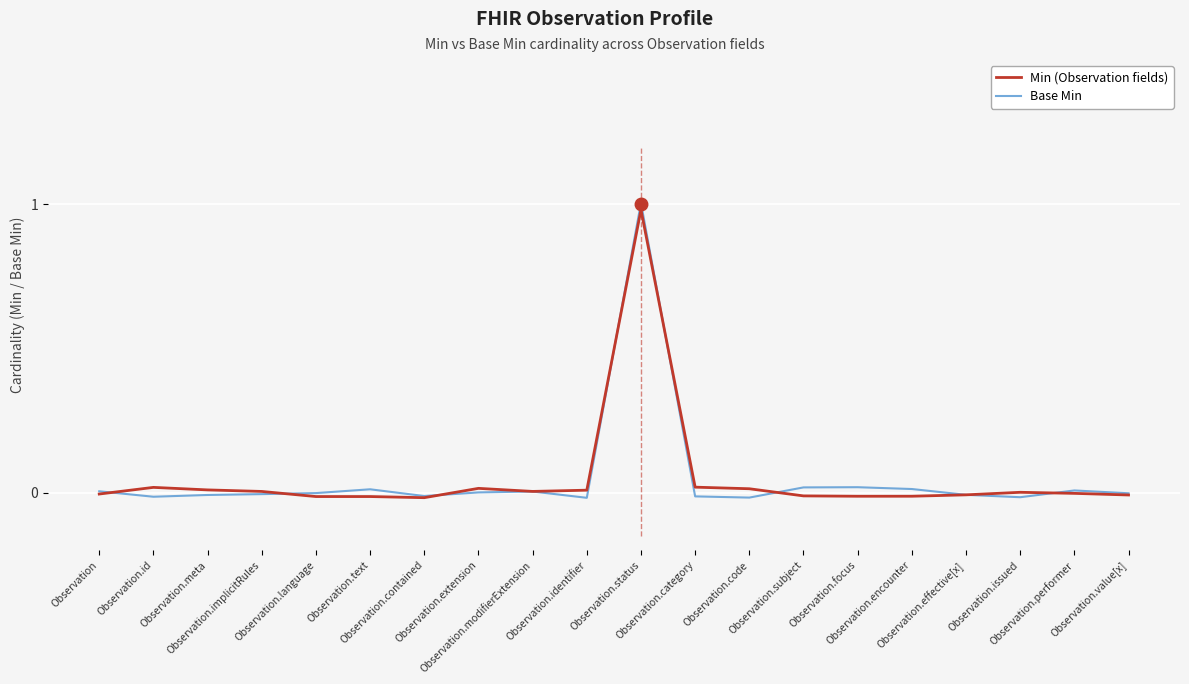

At how many categories does at least one series exceed 0?

16